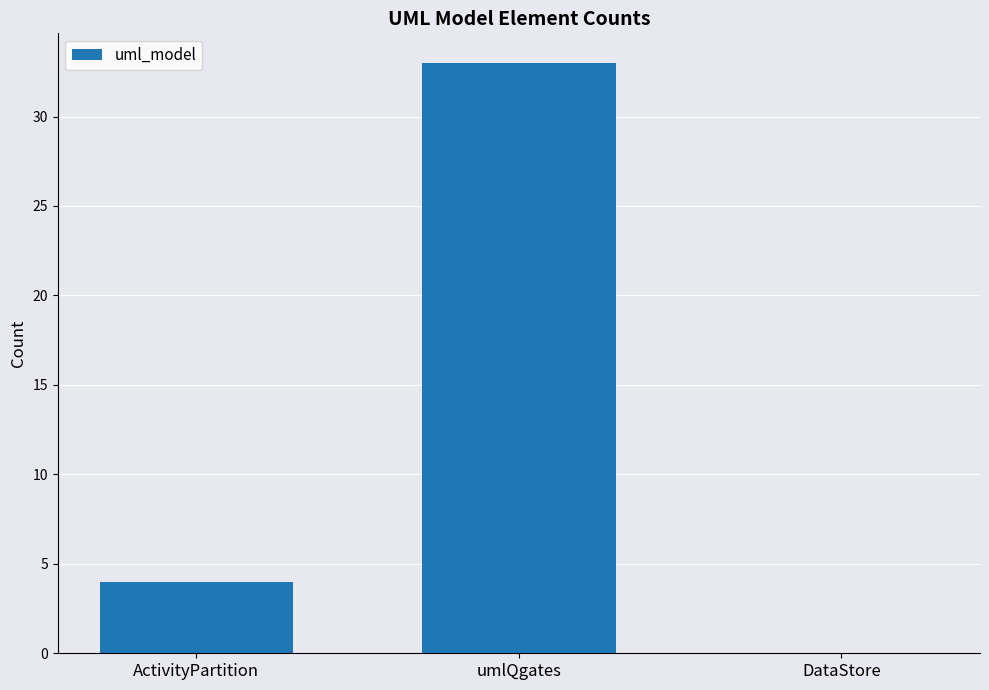

How many values are above zero?

2